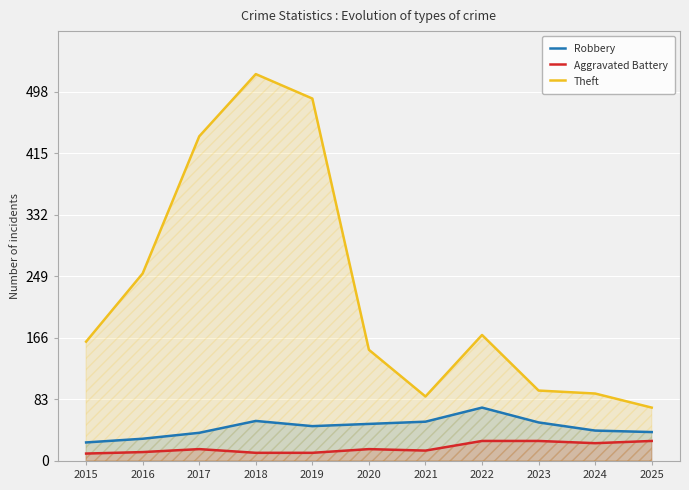

Count the number of data series in this chart.

3